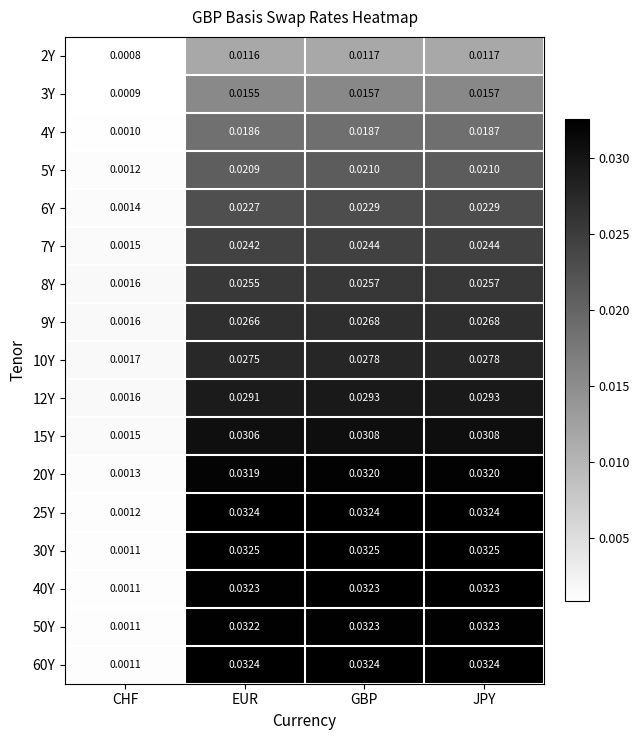

At which category does the chart reach its minimum across all series?

CHF